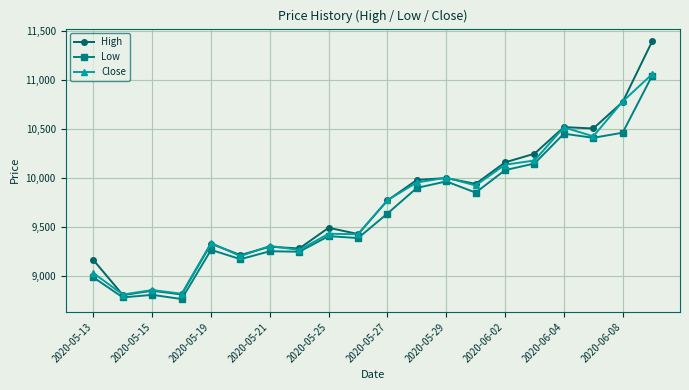

What is the value of the Close point at the 14th from the left?

9925